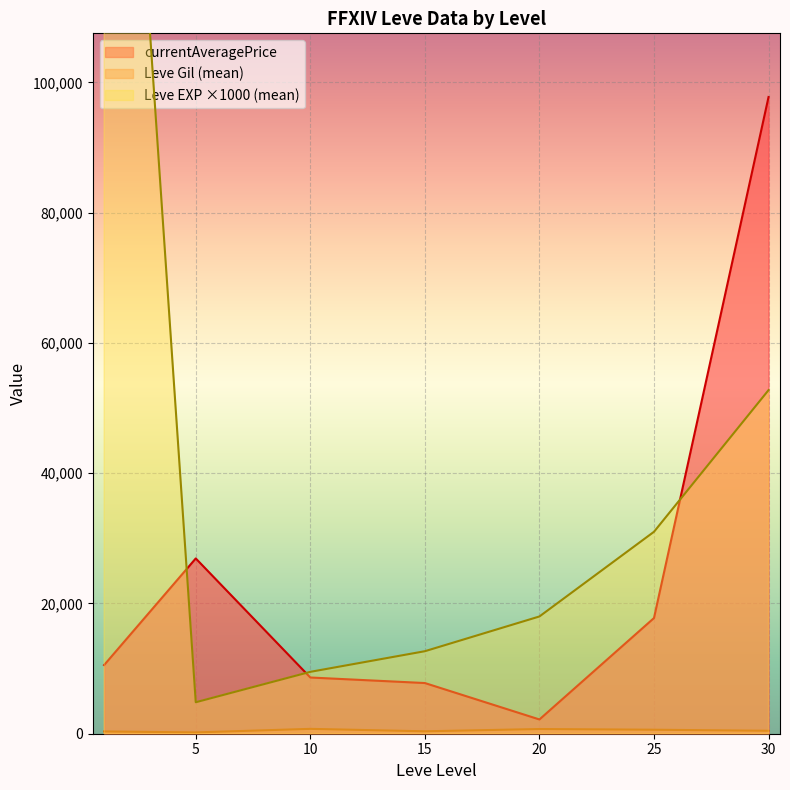

The value of currentAveragePrice at 5 is 26907.5. True or false?

True